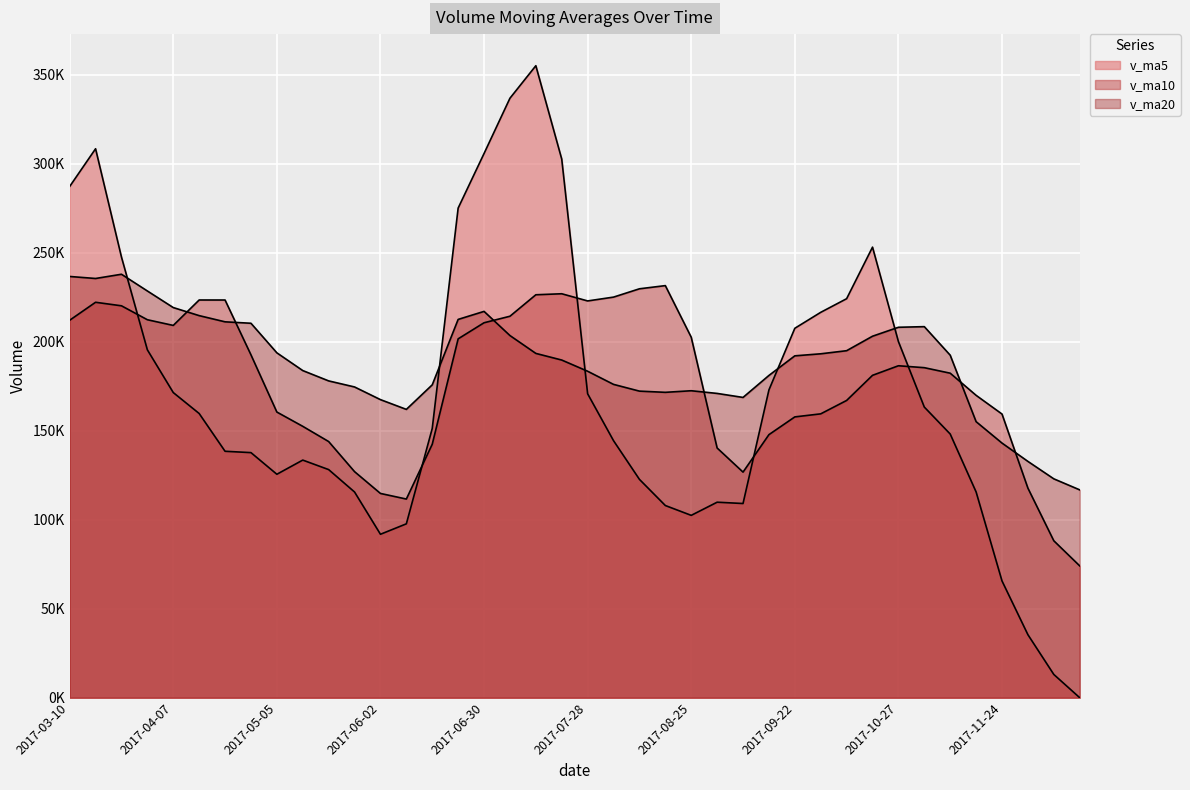

How many categories are shown in the chart?

40